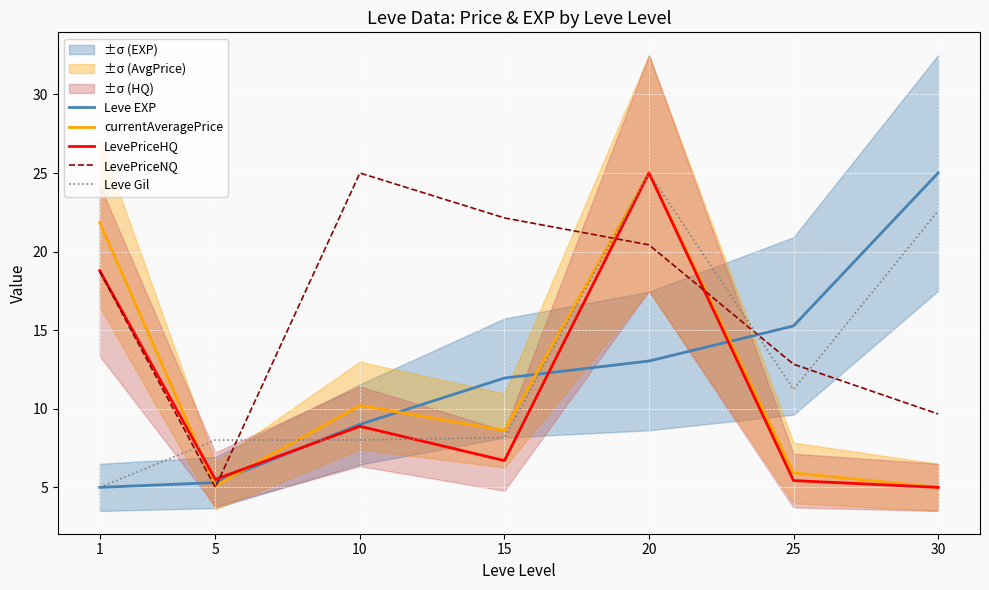

Which series has the widest spread of values?

Leve EXP